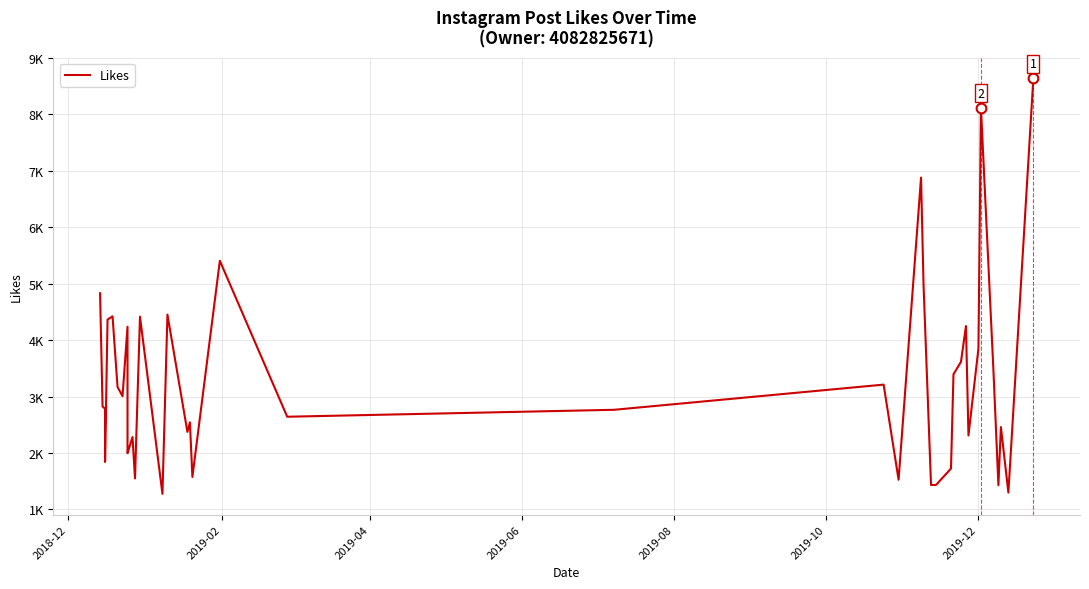

What is the value of the 28th point from the left?

1433